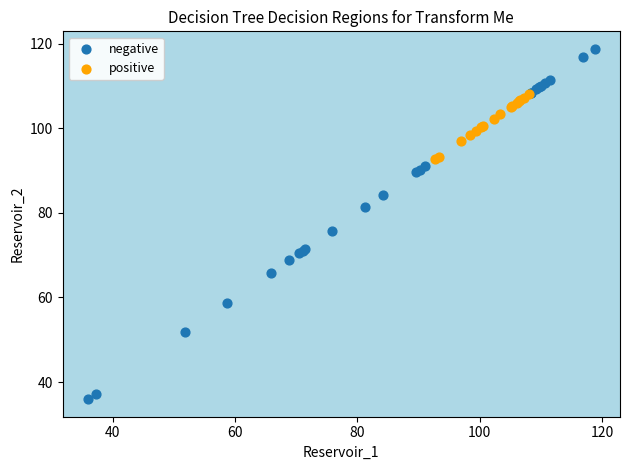

Which series has the widest spread of Y values?

negative